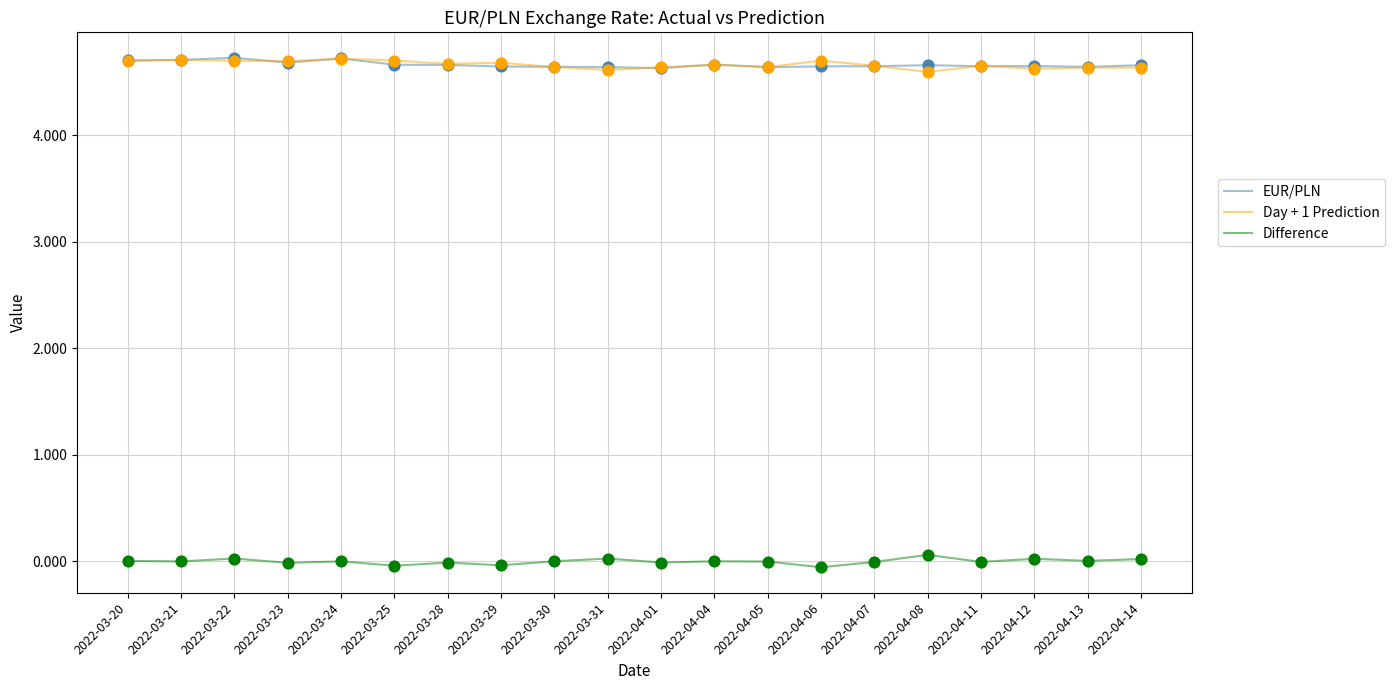

What is the greatest value displayed?

4.7